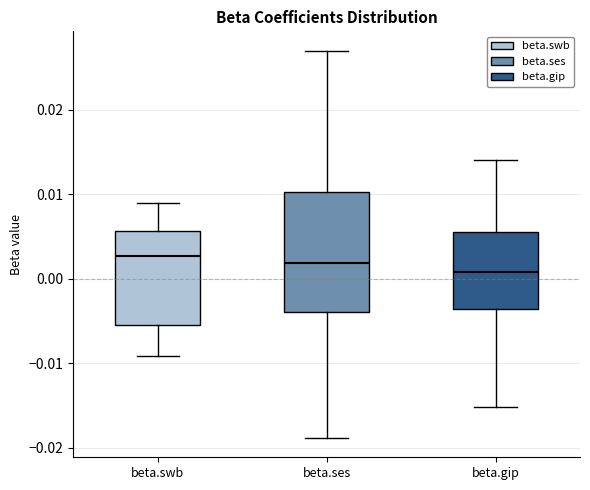

Where does the upper whisker of the box for beta.gip end on the y-axis? The values are not printed on the chart, so give them approximately, as read against the axis.

0.014